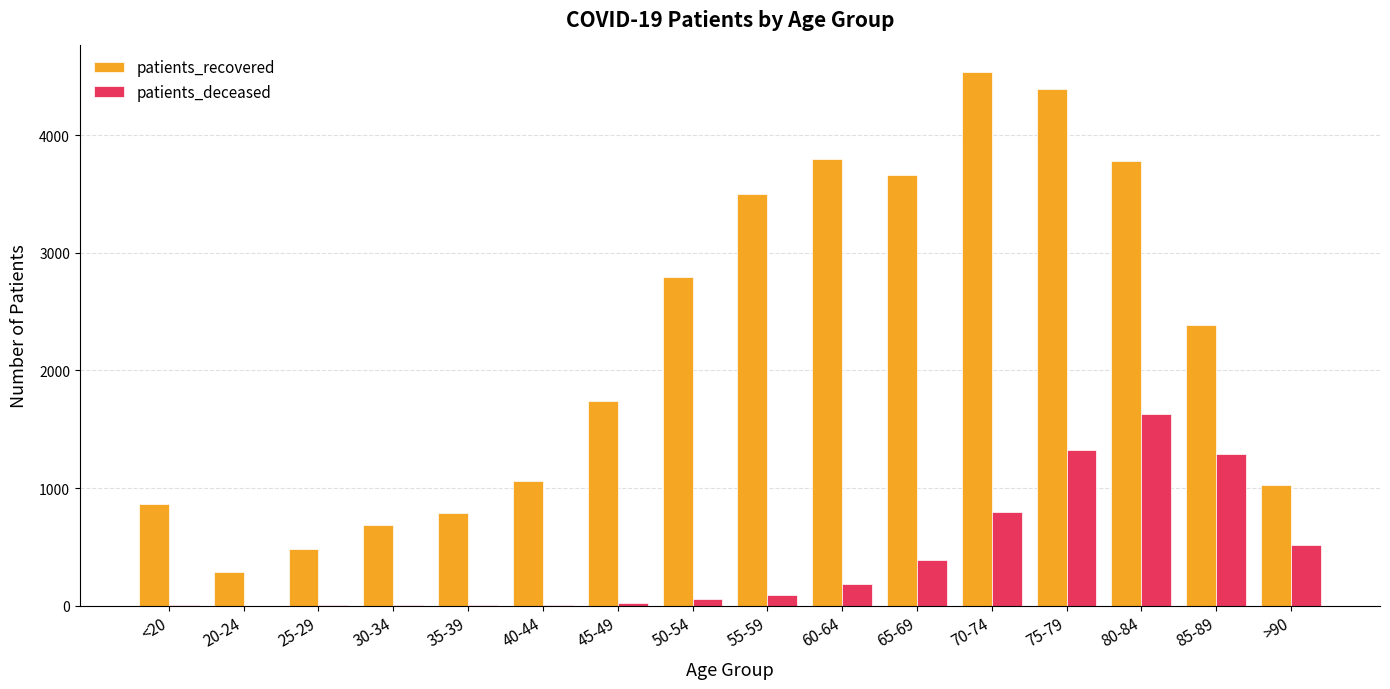

What is the difference between the patients_recovered values at 65-69 and 70-74?

874